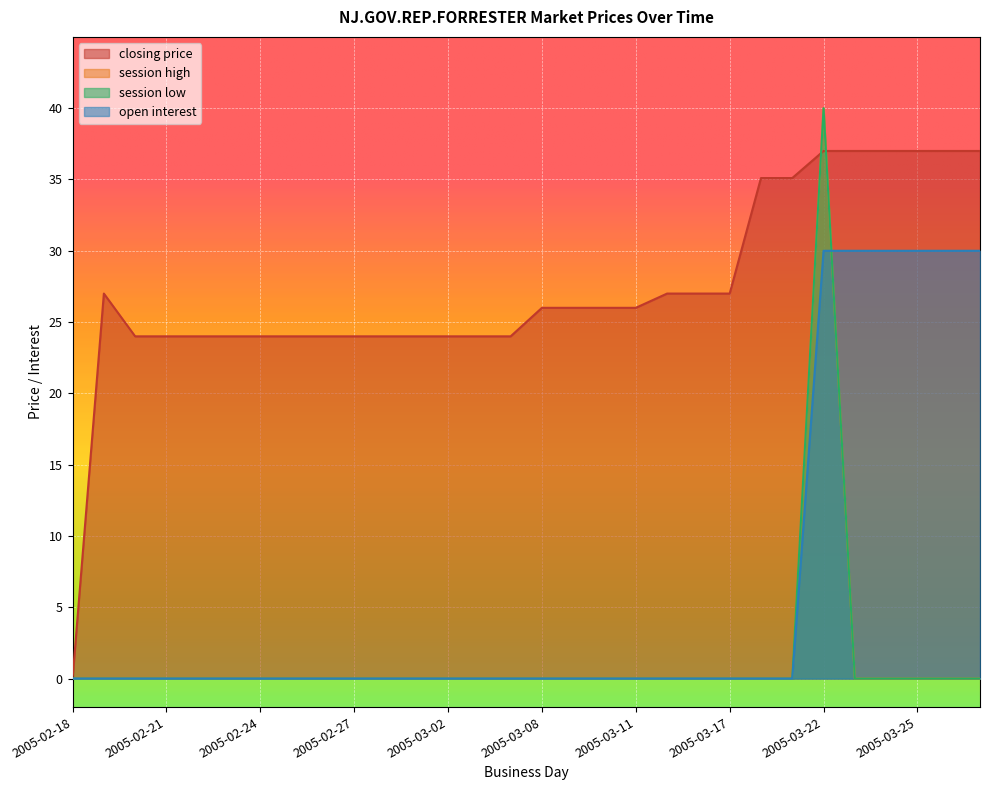

Does the chart display data point markers on the line(s)?

No